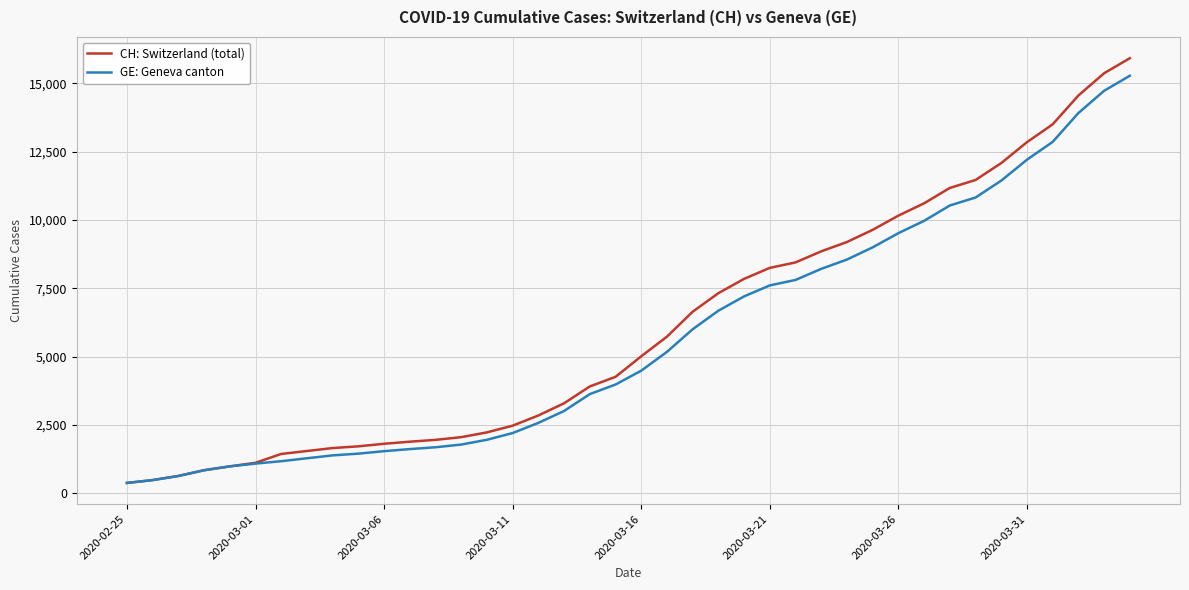

What is the greatest value displayed?

15926